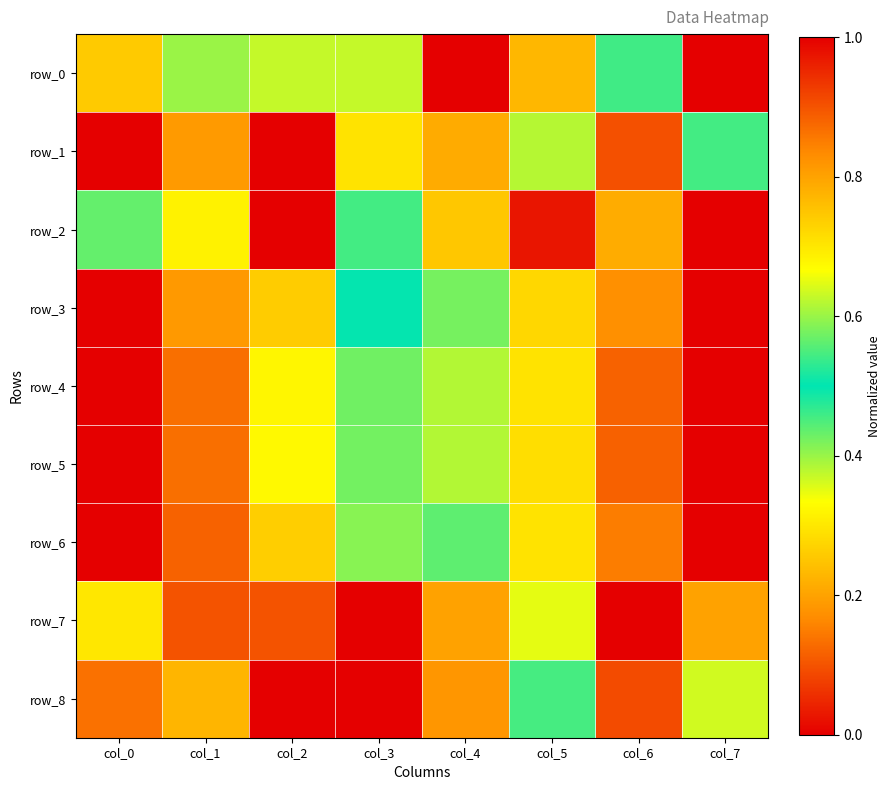

Rank the series at col_0 from highest to lowest value.

row_1, row_4, row_5, row_8, row_0, row_2, row_7, row_3, row_6